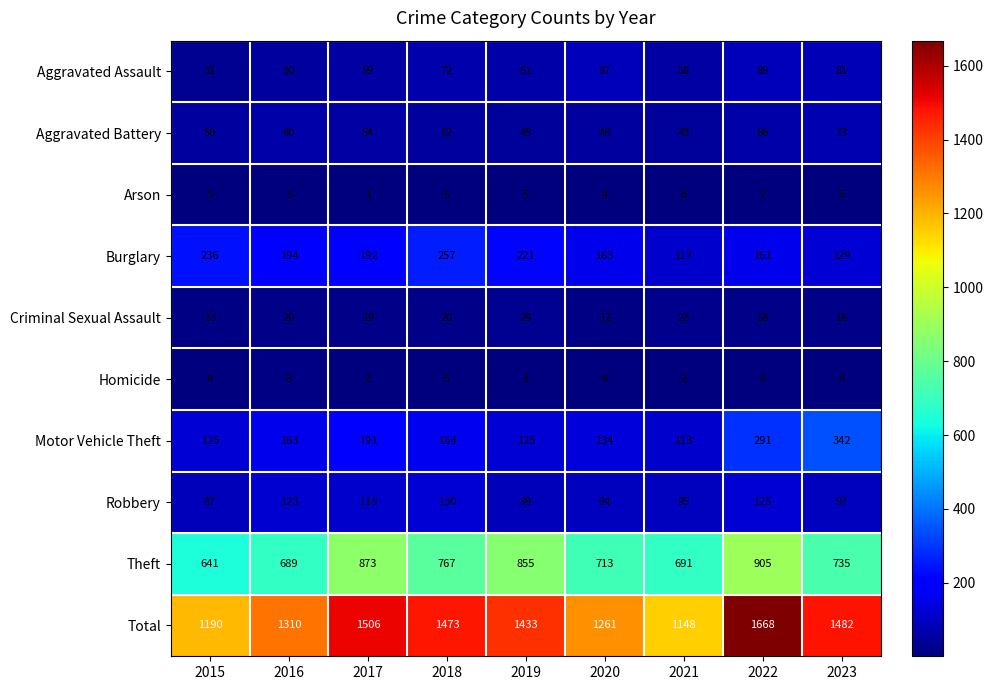

At 2019, list the series in order from smallest to largest.

Homicide, Arson, Criminal Sexual Assault, Aggravated Battery, Aggravated Assault, Robbery, Motor Vehicle Theft, Burglary, Theft, Total